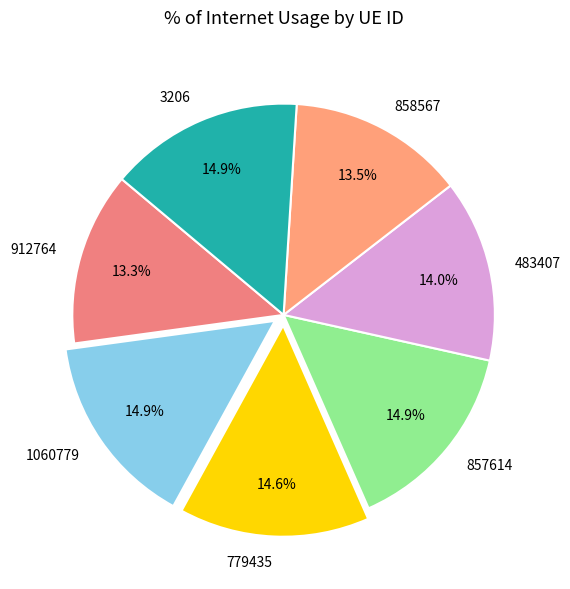

Does any single category account for the majority?

No